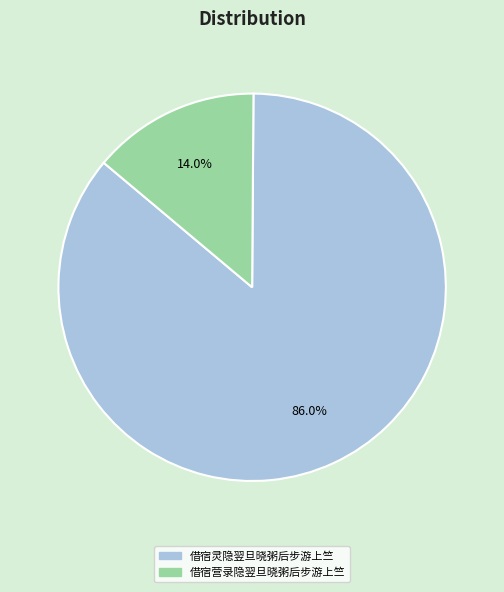

Count the number of slices in the pie.

2